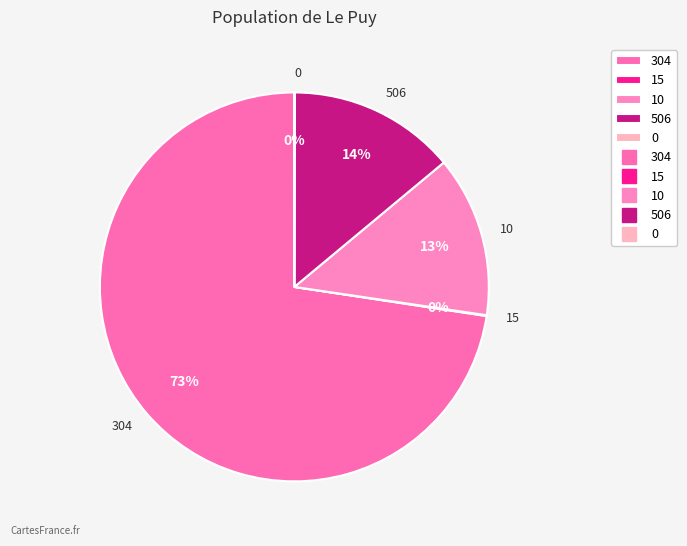

Is there any slice that represents more than half of the pie?

Yes